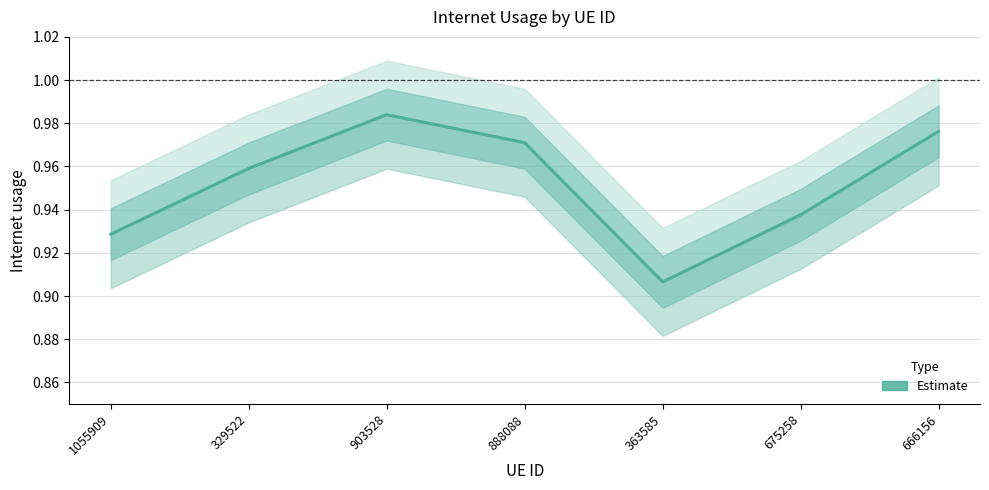

Rank the categories by value from lowest to highest.

363585, 1055909, 675258, 329522, 888088, 666156, 903528